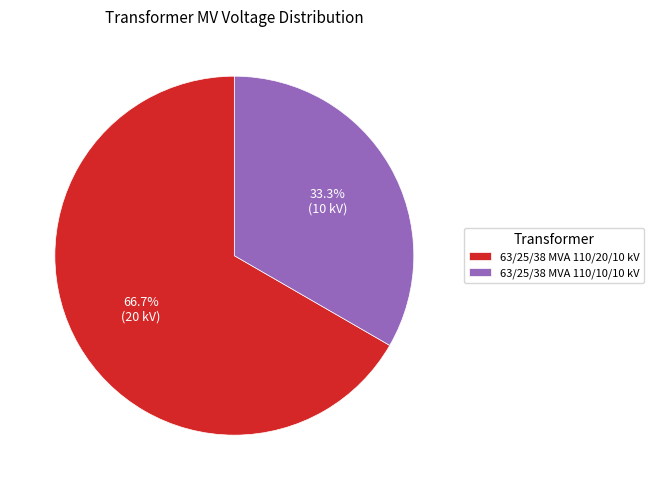

Which slice is the largest?

63/25/38 MVA 110/20/10 kV